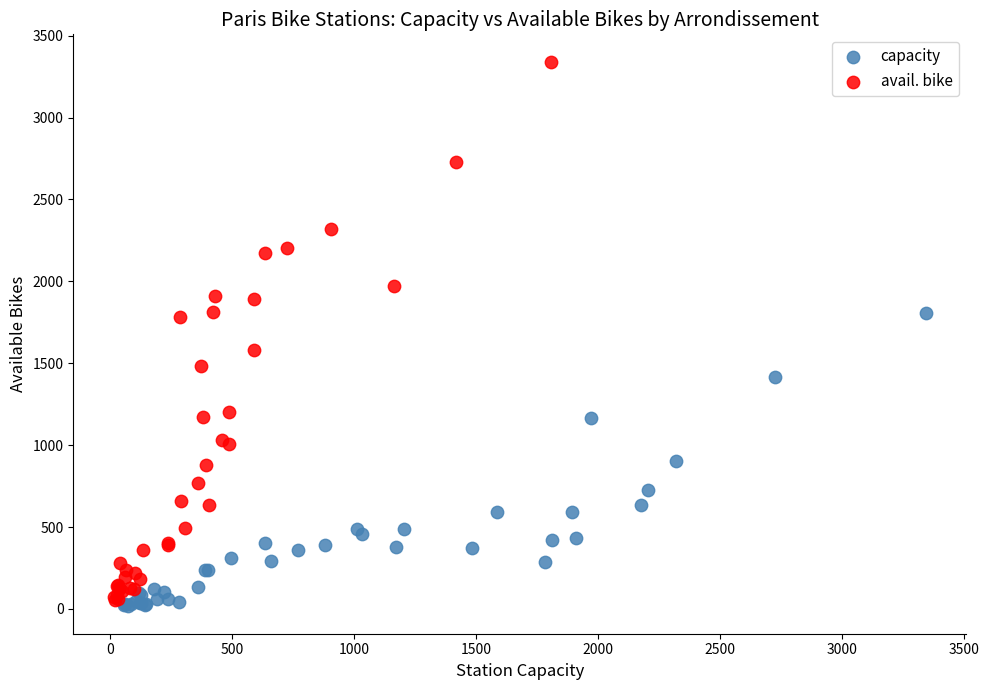

Which series reaches the minimum Y coordinate?

capacity